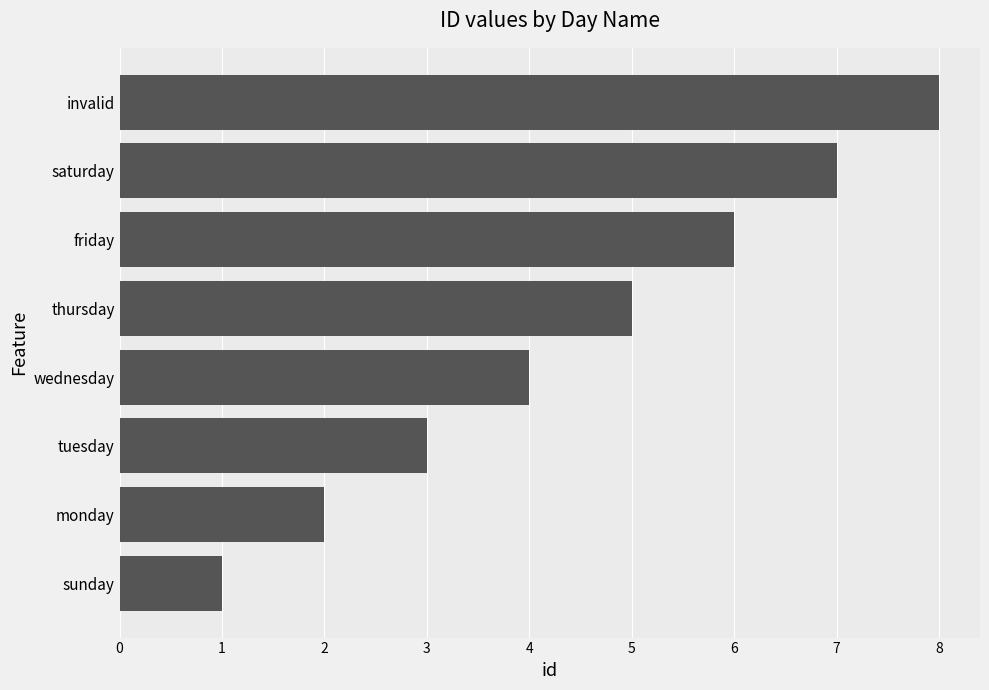

What is the maximum value shown in the chart?

8